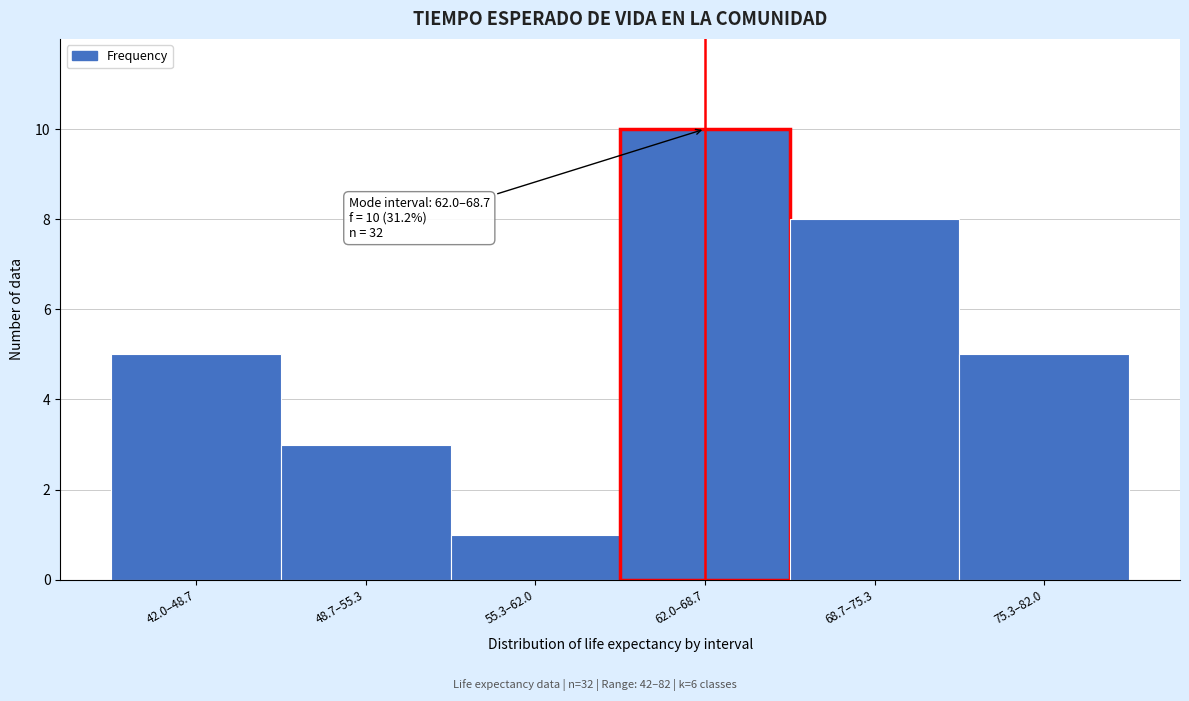

Reading left to right, extract all data points from this chart.

42.0–48.7=5	48.7–55.3=3	55.3–62.0=1	62.0–68.7=10	68.7–75.3=8	75.3–82.0=5